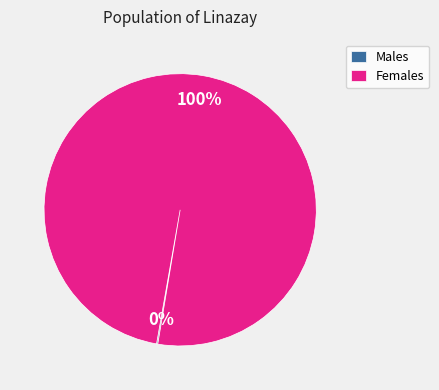

Which category accounts for the majority?

Females